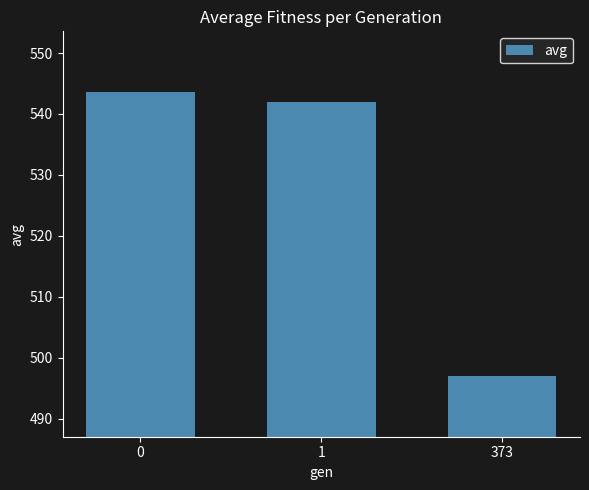

What is the value of the 1st bar from the left?

543.6